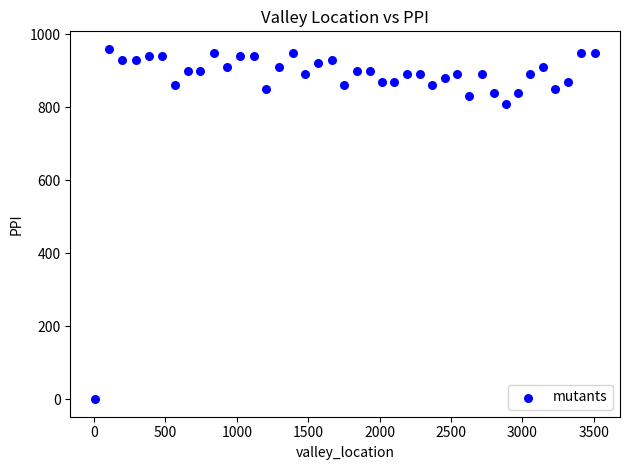

What Y value in the scatter plot is closest to 480?

810